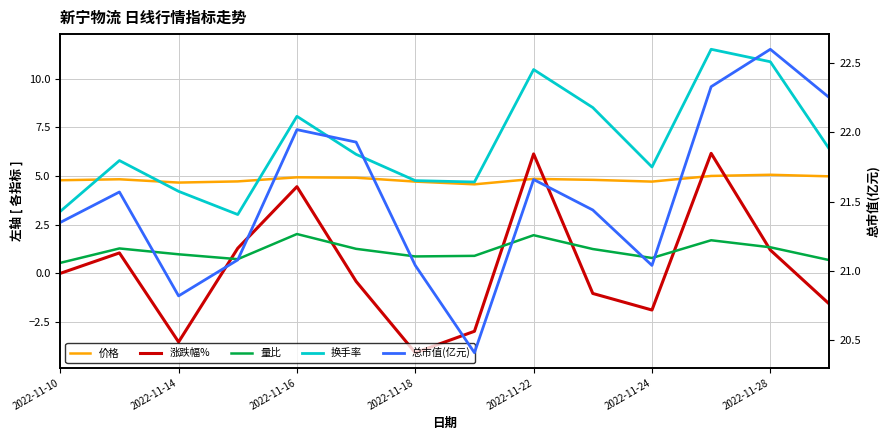

Does the chart have visible grid lines?

Yes